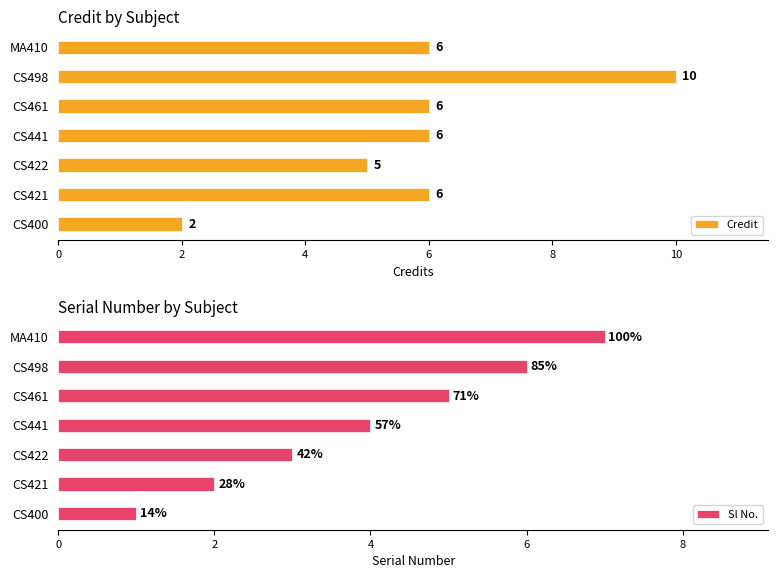

True or false: Credit has a value of 5 at CS422.

True